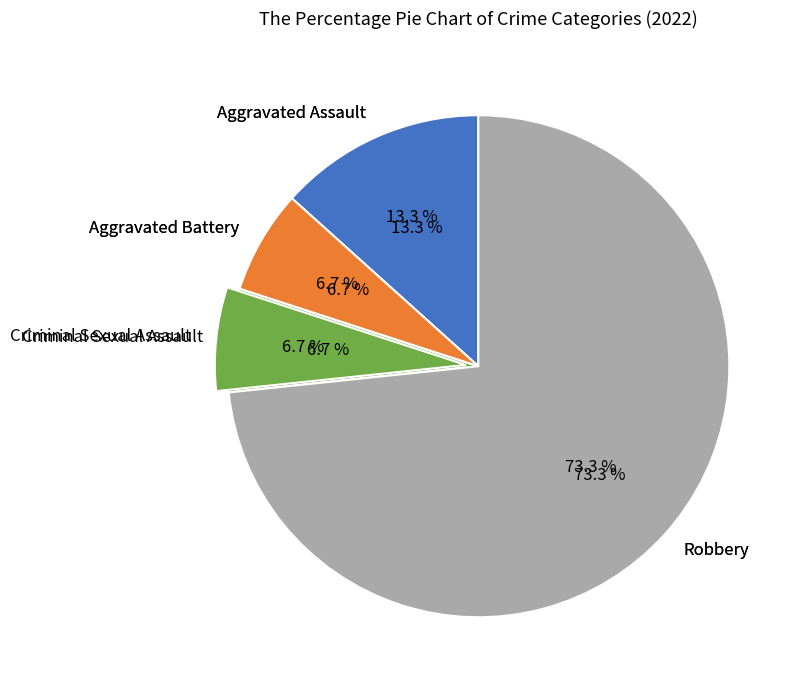

Is it true that Robbery is 87% of the pie?

False